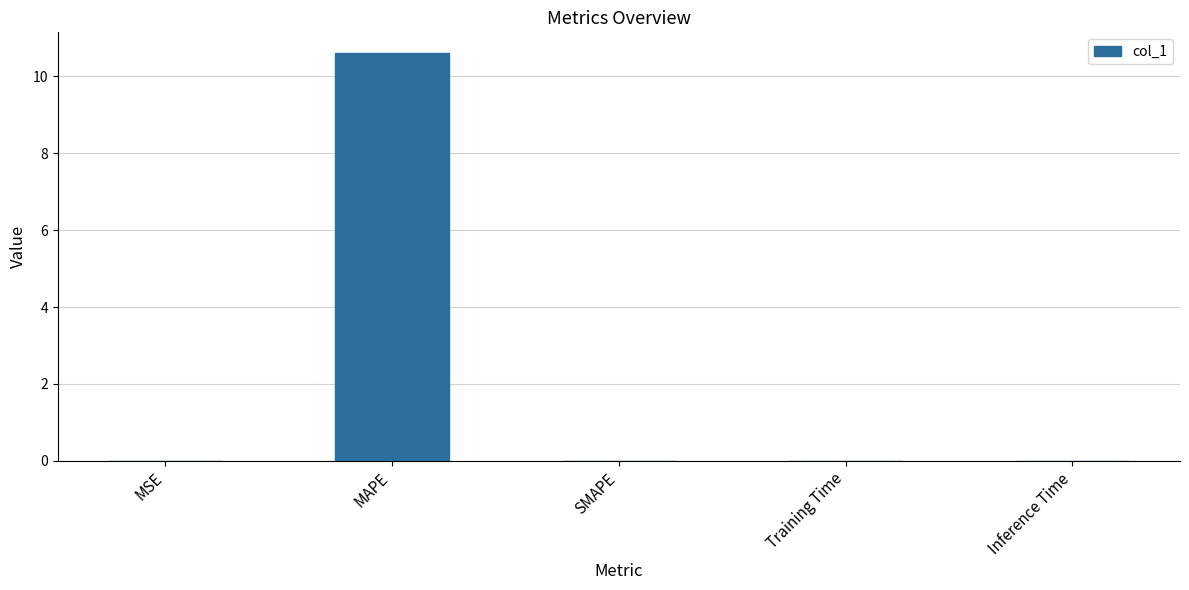

What is the difference between the values at Inference Time and MAPE?

10.6